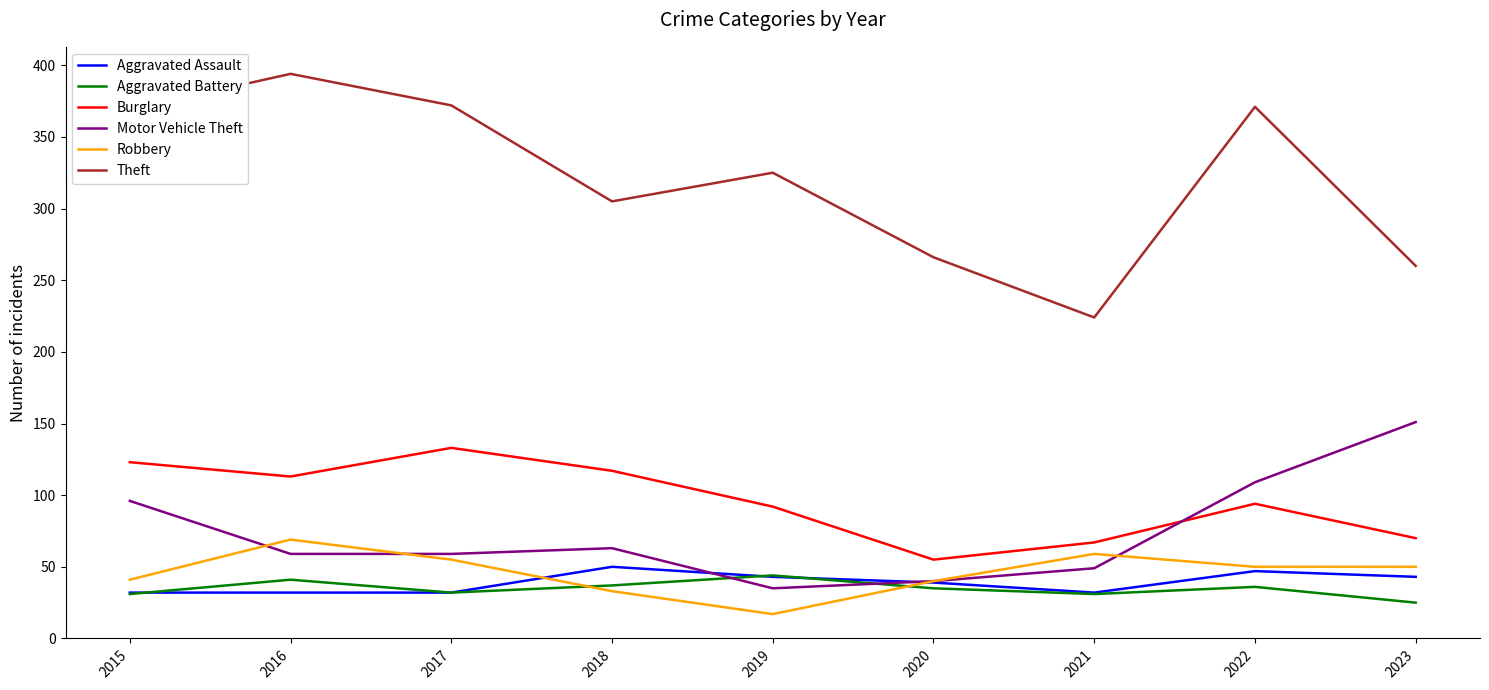

What is the difference between the Robbery values at 2020 and 2017?

15